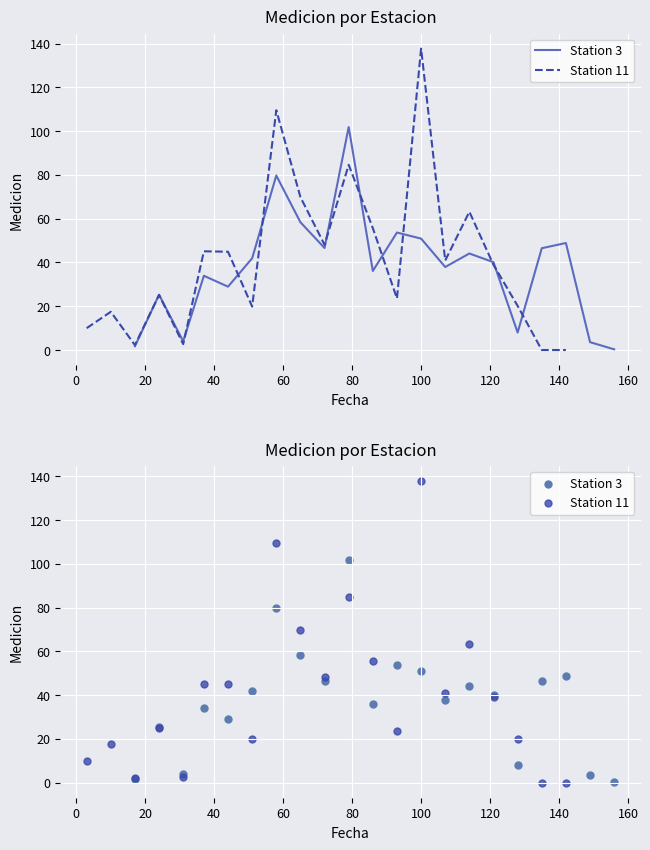

What is the total value across all series at 40?

59.1